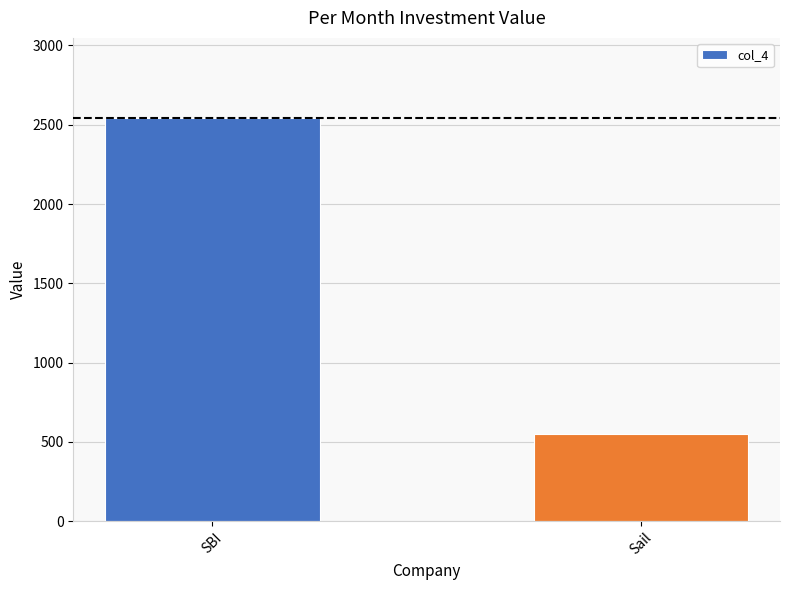

True or false: the data shows 4304 at SBI.

False